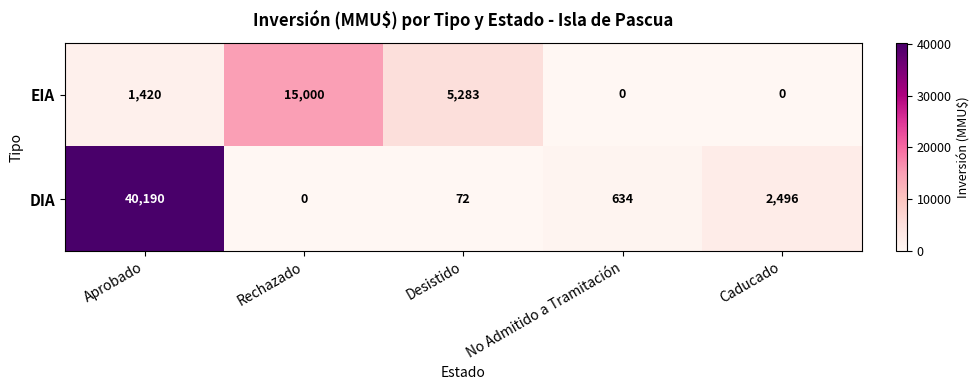

What is the difference between the DIA values at Rechazado and Aprobado?

40190